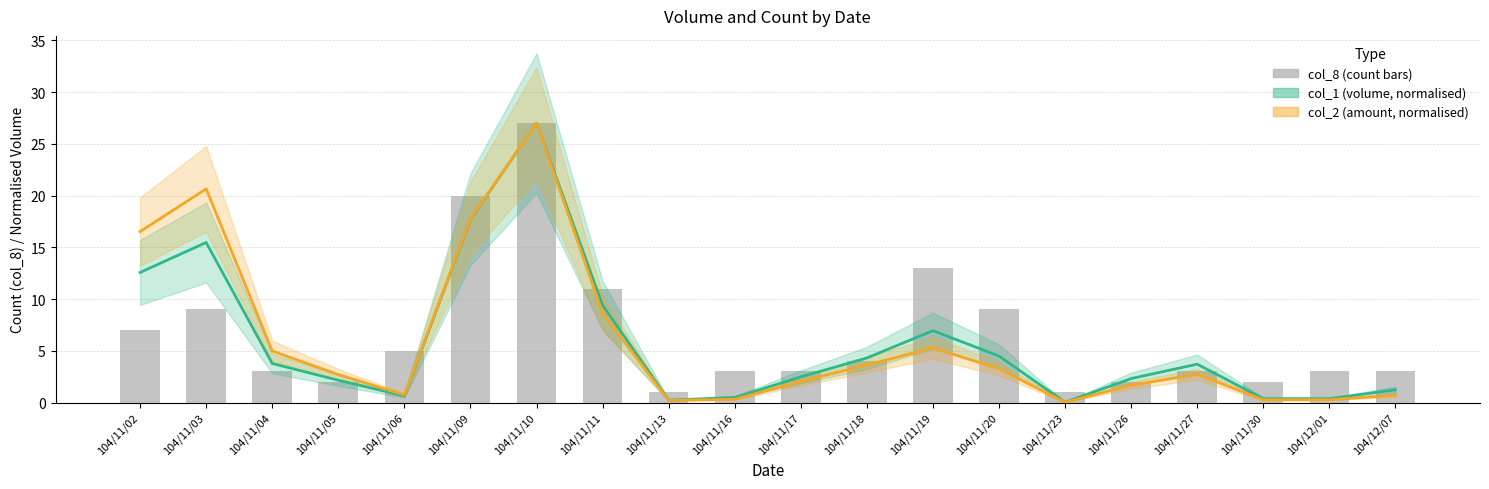

What is the label of the 6th bar from the right?

104/11/23